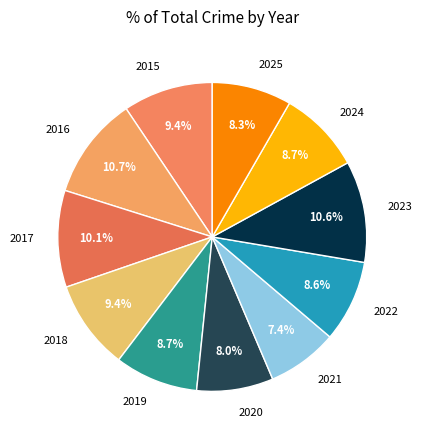

How many segments does this pie chart have?

11